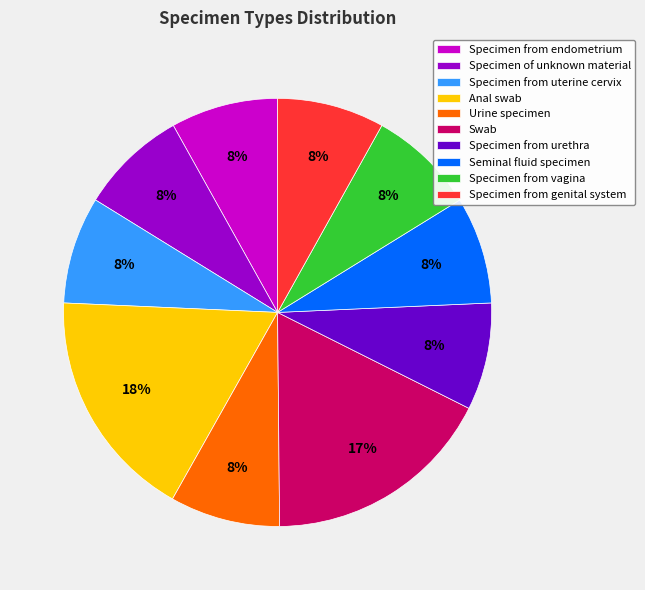

What is the ratio of the value at Specimen from genital system to the value at Specimen of unknown material?

1.0